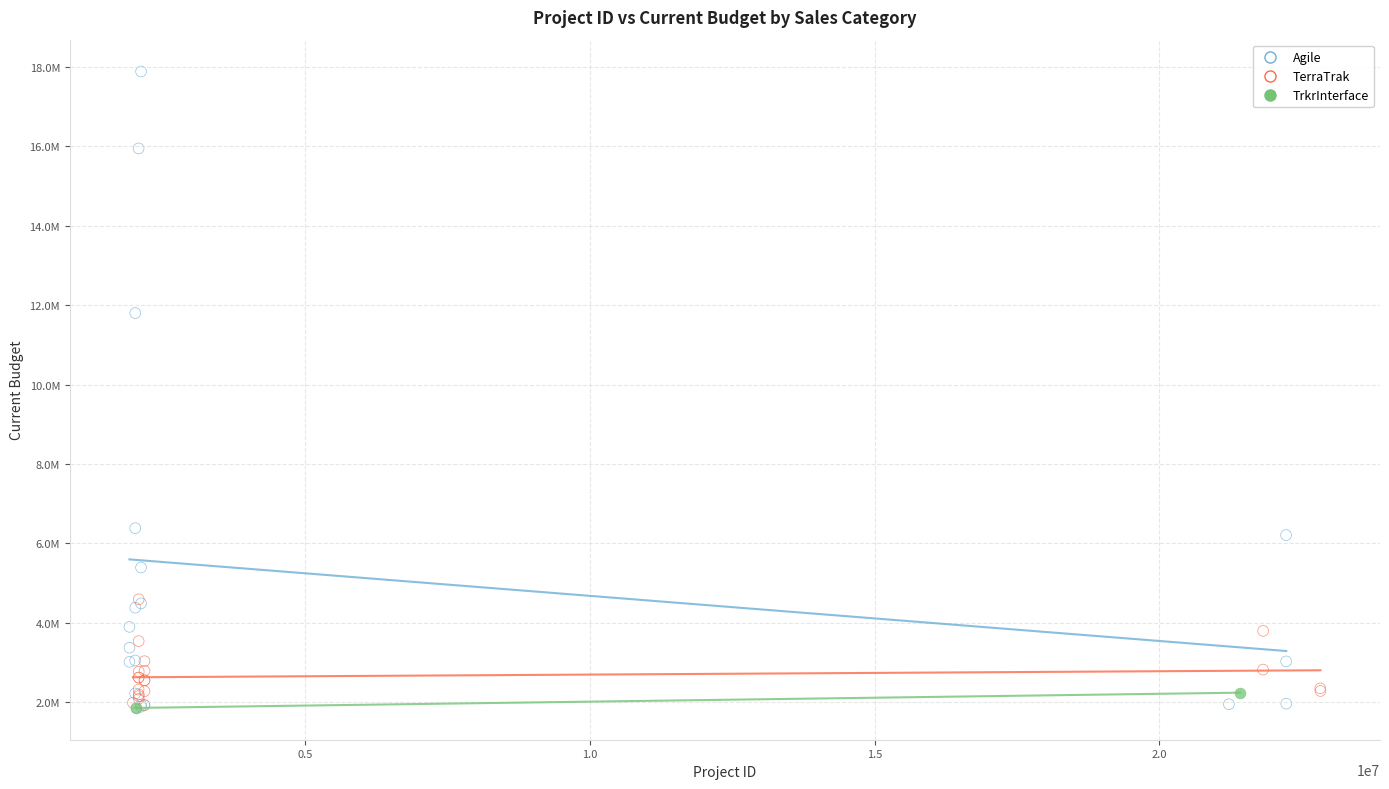

What are all the series names shown in the legend?

Agile, TerraTrak, TrkrInterface